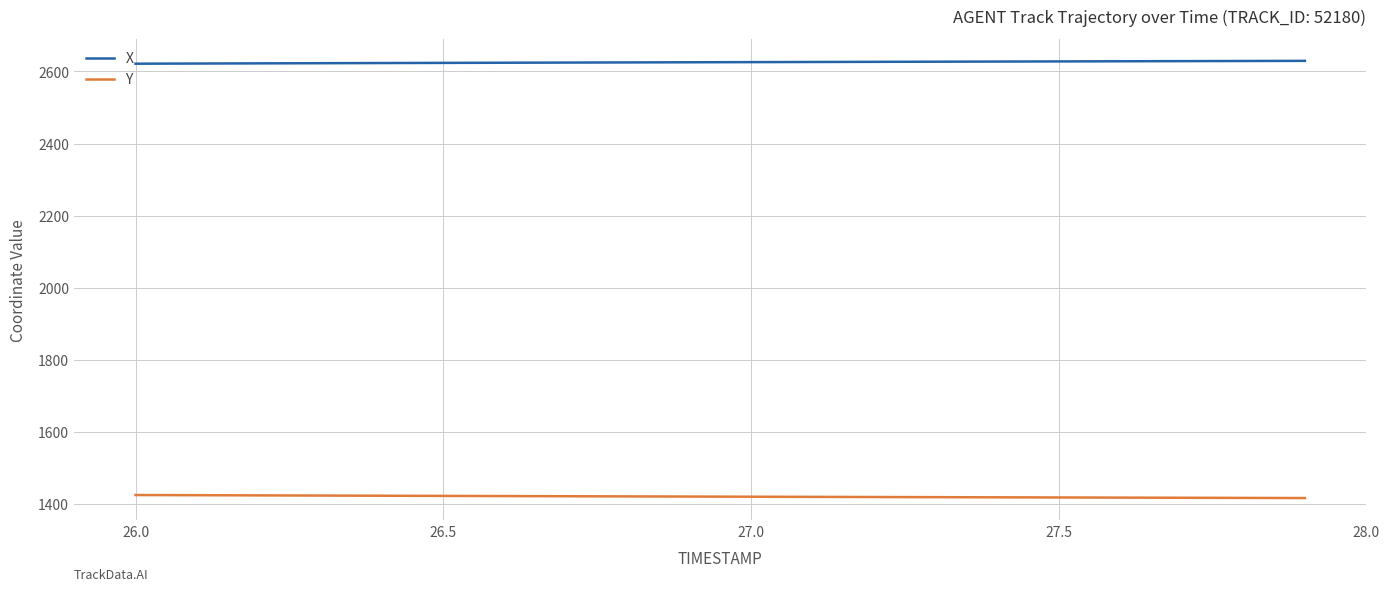

Which series has the largest total across all categories?

X